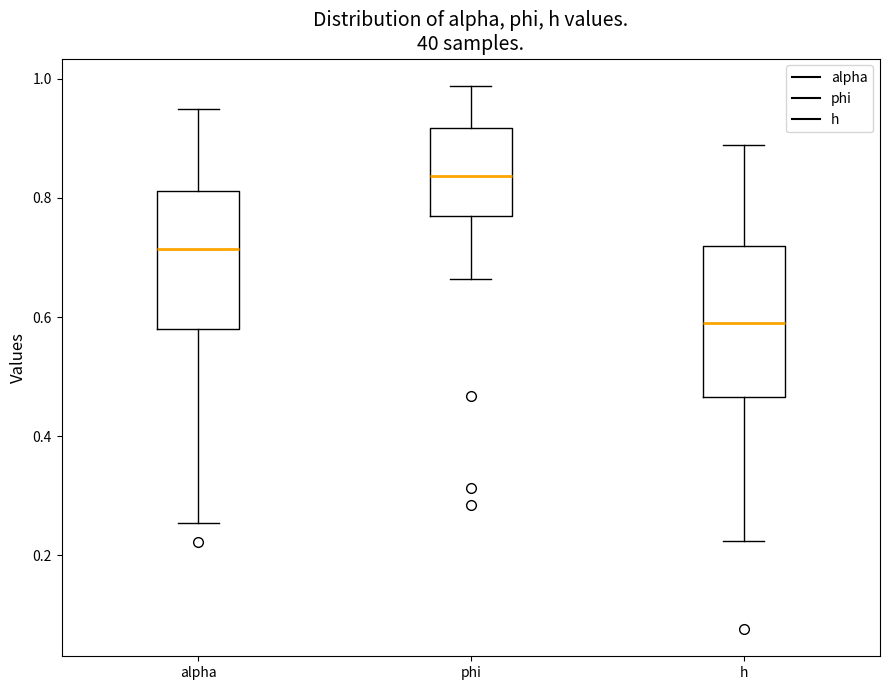

Reading left to right, transcribe this box plot: for each box, give where its median line is, the range the box spans, and where its two whiskers end, as read against the y-axis. The values are not printed on the chart, so give them approximately, as read against the axis.

alpha: median 0.72, box 0.58 to 0.82, whiskers 0.26 to 0.94
phi: median 0.84, box 0.76 to 0.92, whiskers 0.66 to 0.98
h: median 0.58, box 0.46 to 0.72, whiskers 0.22 to 0.88